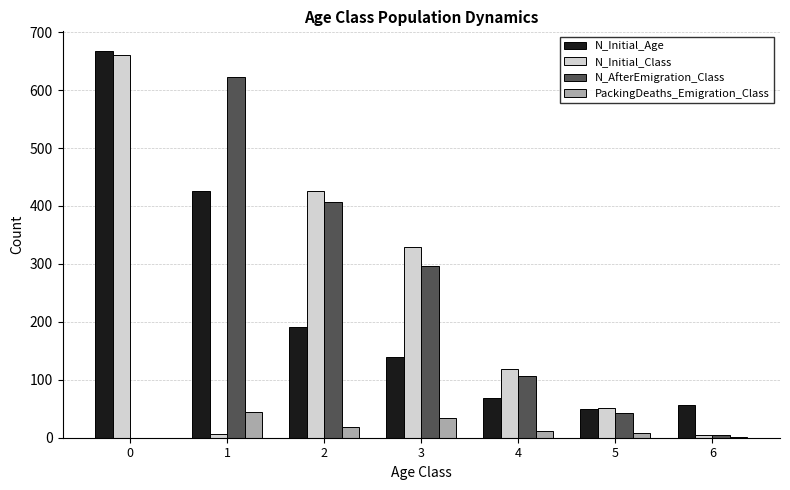

True or false: N_Initial_Age has a value of 29 at 4.

False